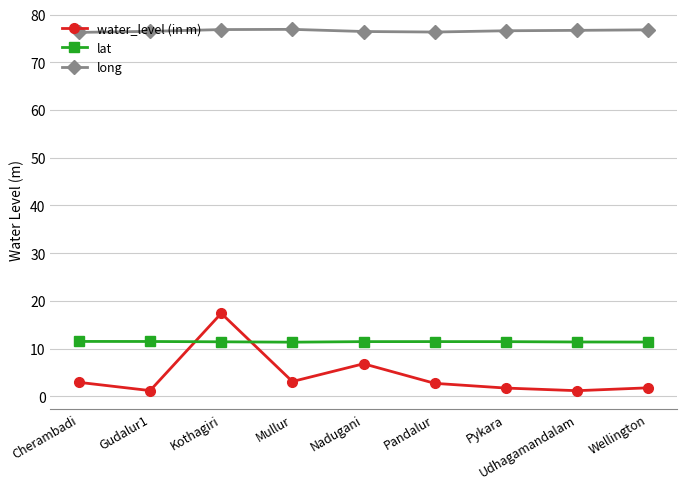

Which series has the largest range (max minus min)?

water_level (in m)